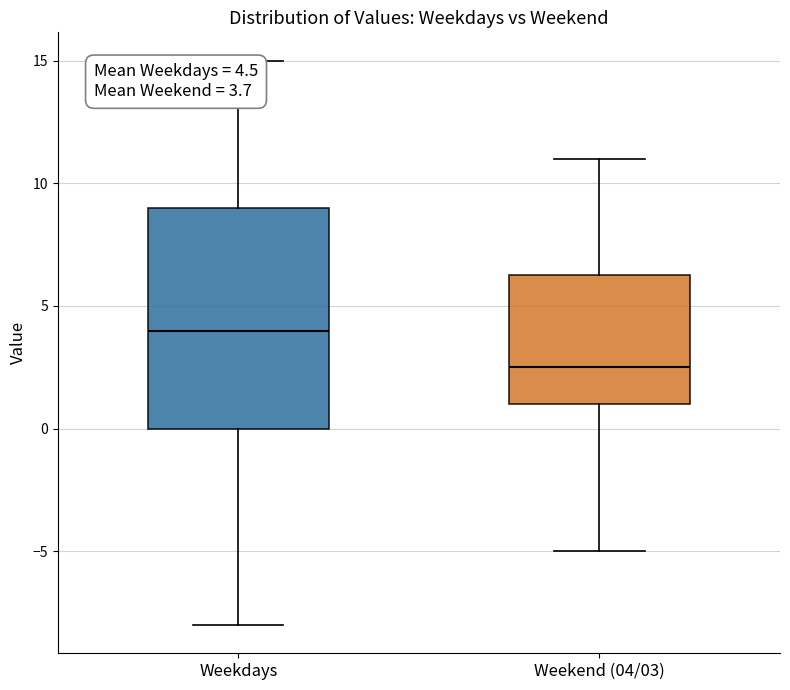

Which box is the tallest, from its lower edge to its upper edge?

Weekdays